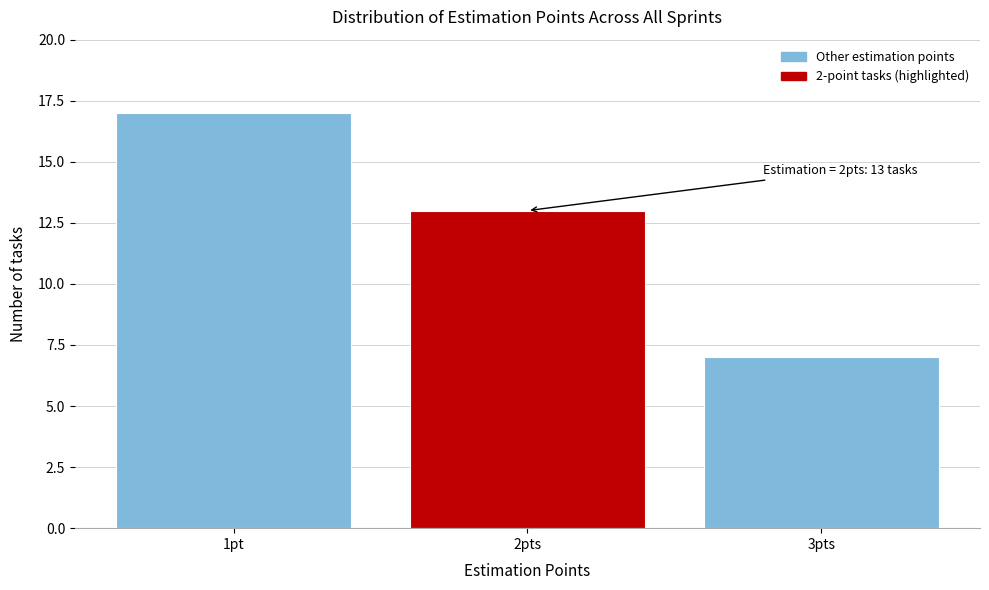

Reading left to right, transcribe all the data shown in this chart.

1pt=17	2pts=13	3pts=7